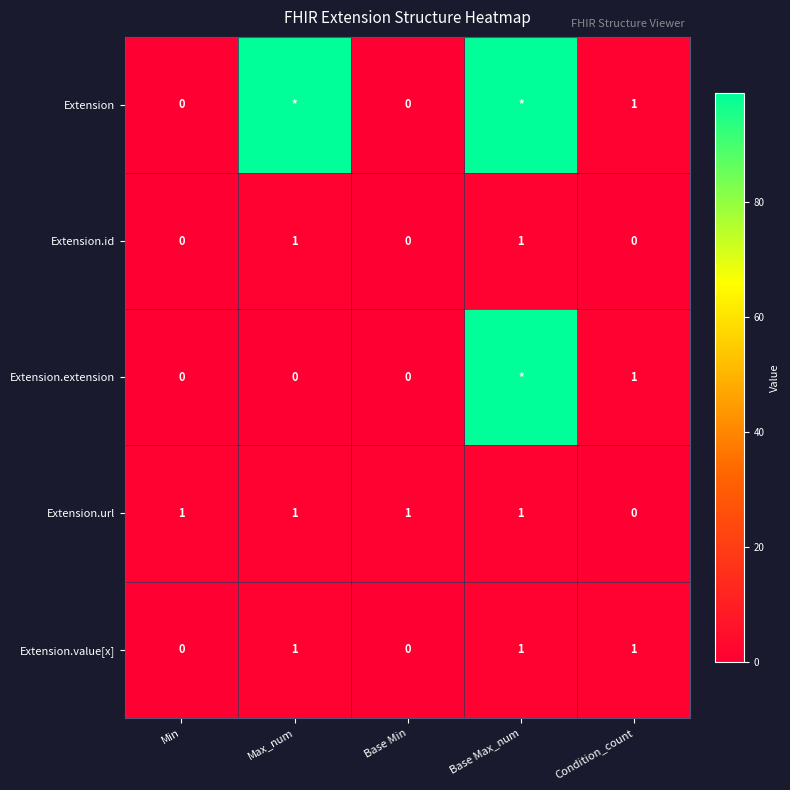

What is the difference between the maximum and minimum values in the Extension.value[x] series?

1